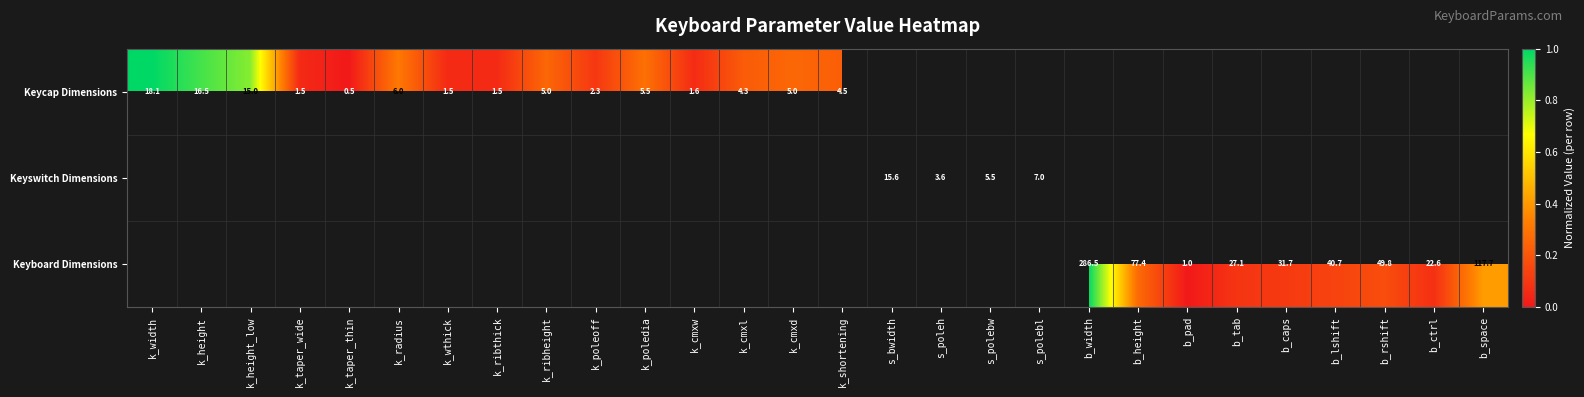

True or false: Keycap Dimensions has a value of 3.2 at k_ribheight.

False